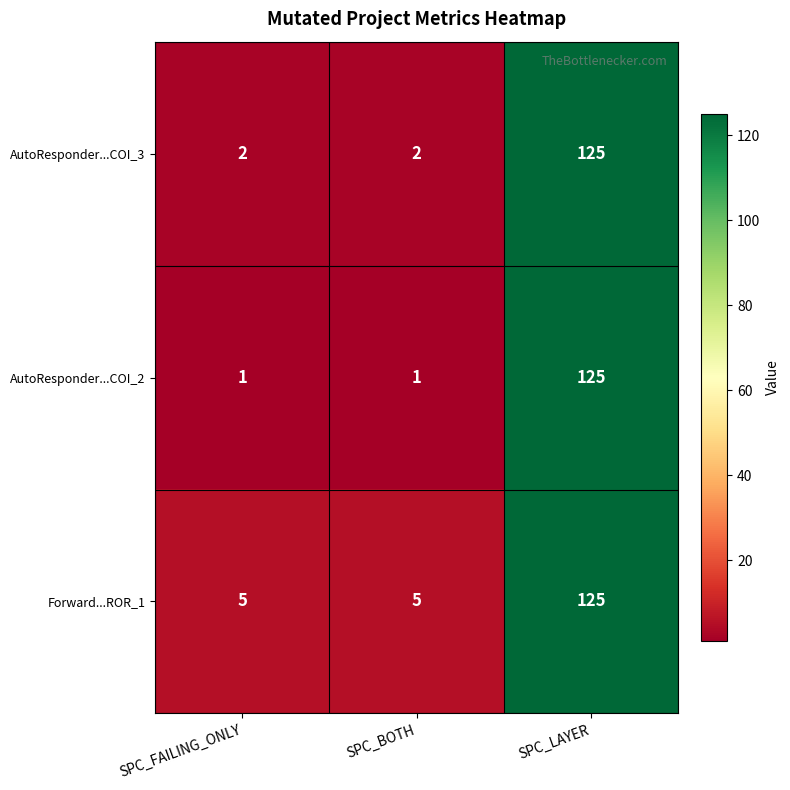

At how many categories does at least one series exceed 97?

1